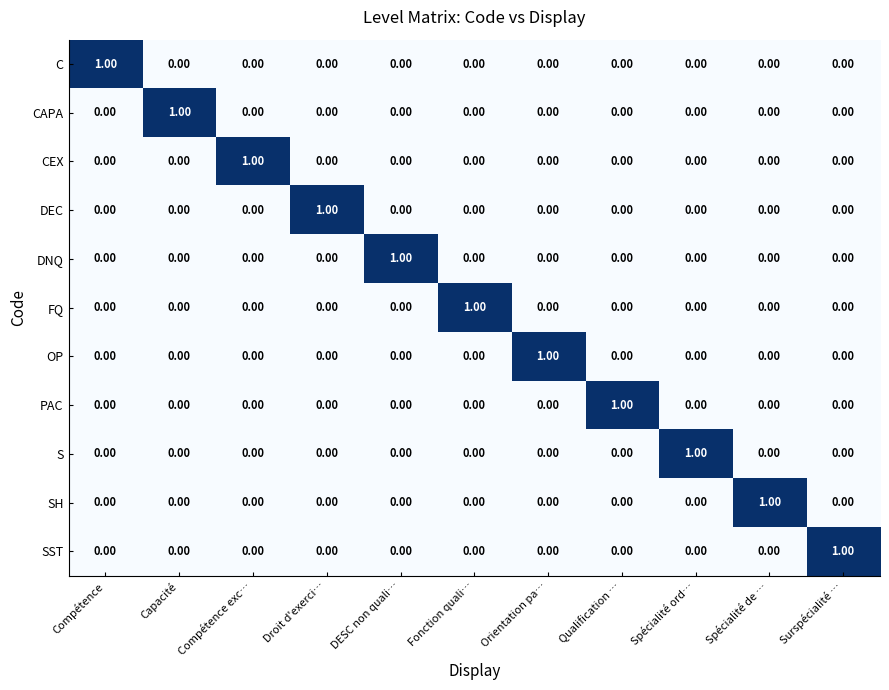

At how many categories does at least one series exceed 0?

11